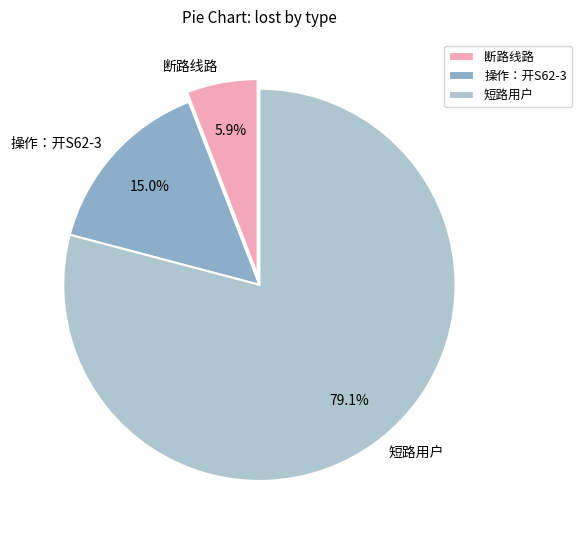

Do 操作：开S62-3 and 短路用户 together represent more than half of the pie?

Yes